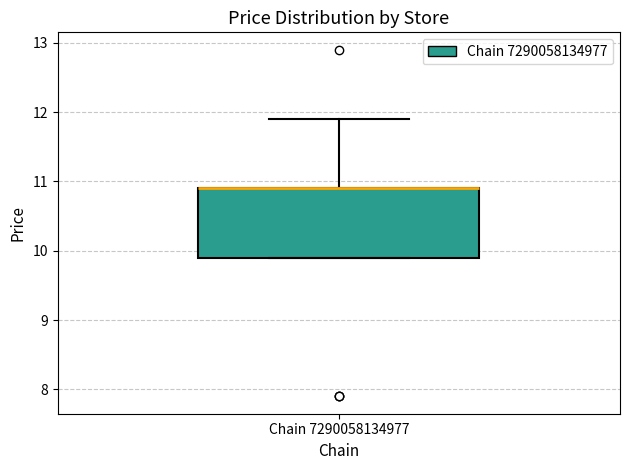

Transcribe this box plot: give where the median line is, the range the box spans, and where the two whiskers end, as read against the y-axis. The values are not printed on the chart, so give them approximately, as read against the axis.

median 10.9 (drawn on the box's upper edge), box 9.9 to 10.9, whiskers 9.9 to 11.9